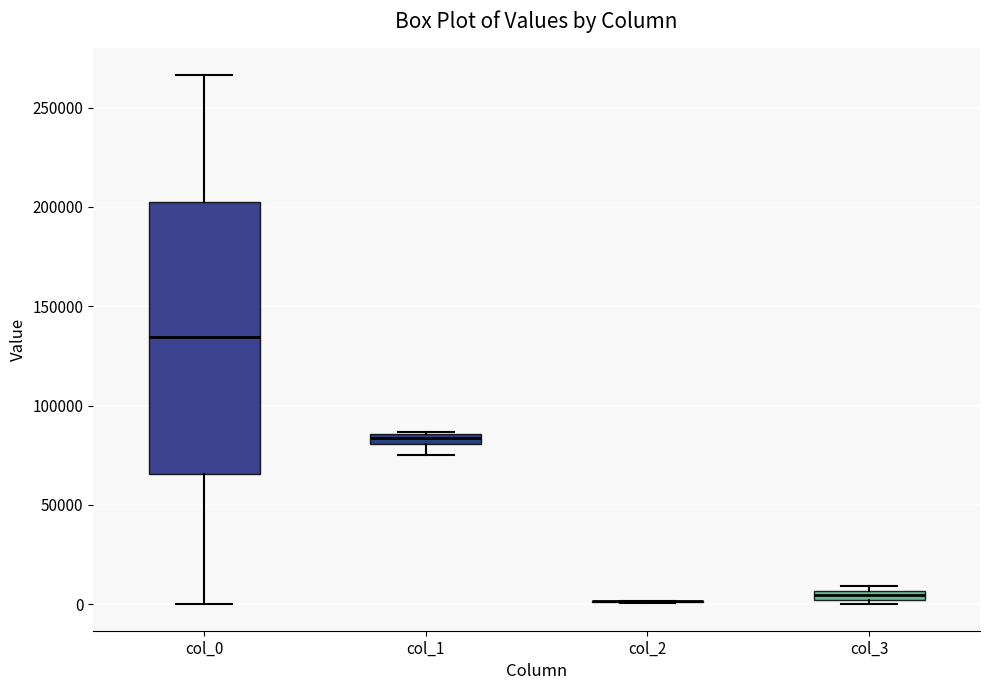

Comparing the boxes themselves (not the whiskers), which one is the tallest?

col_0